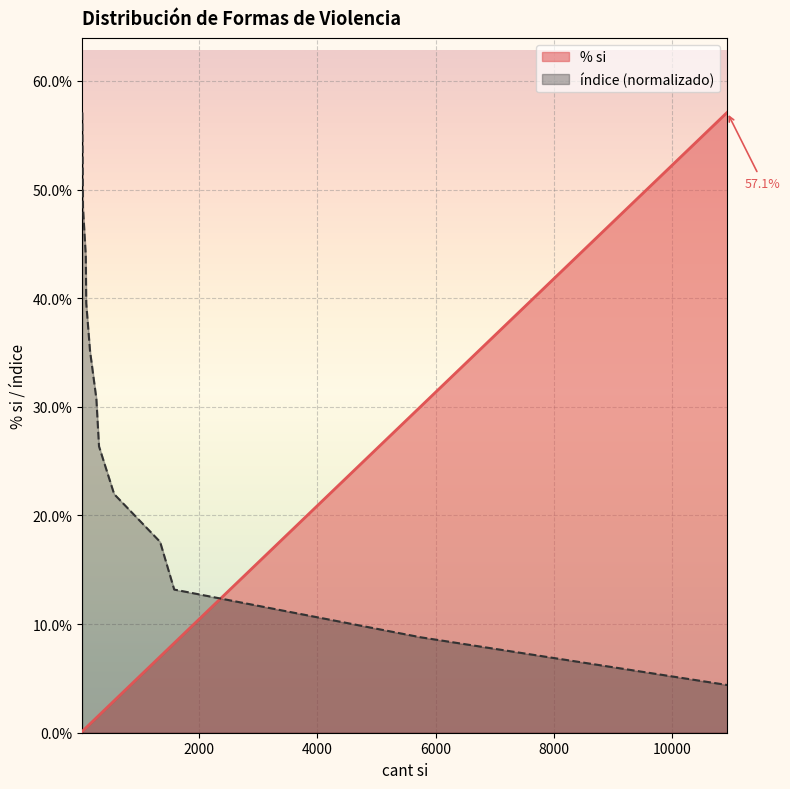

True or false: the data shows 13.2 at ofv intento privacion libertad.

True